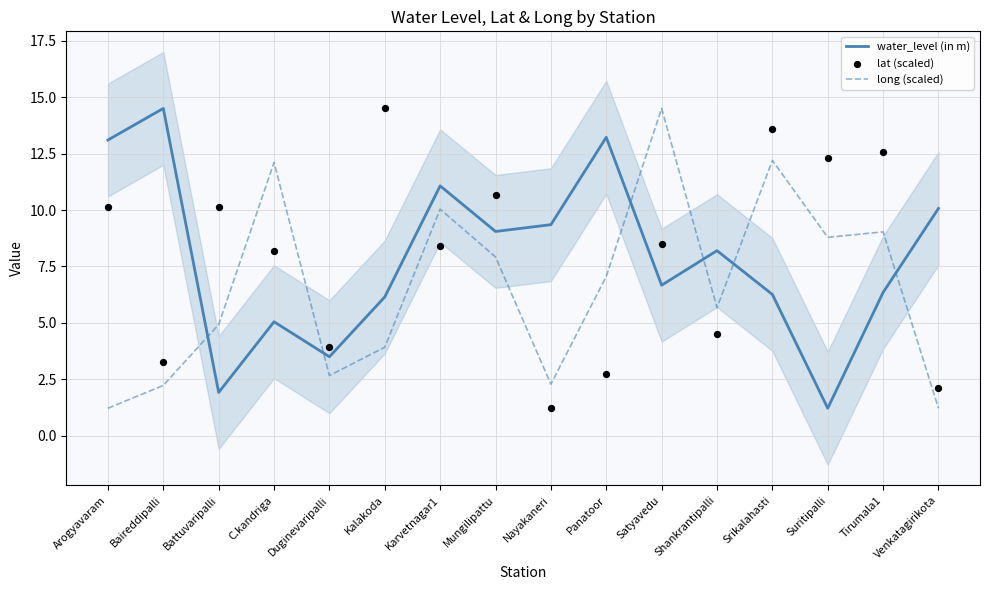

Is the value of long (scaled) at Venkatagirikota greater than the value of lat (scaled) at Mungilipattu?

No